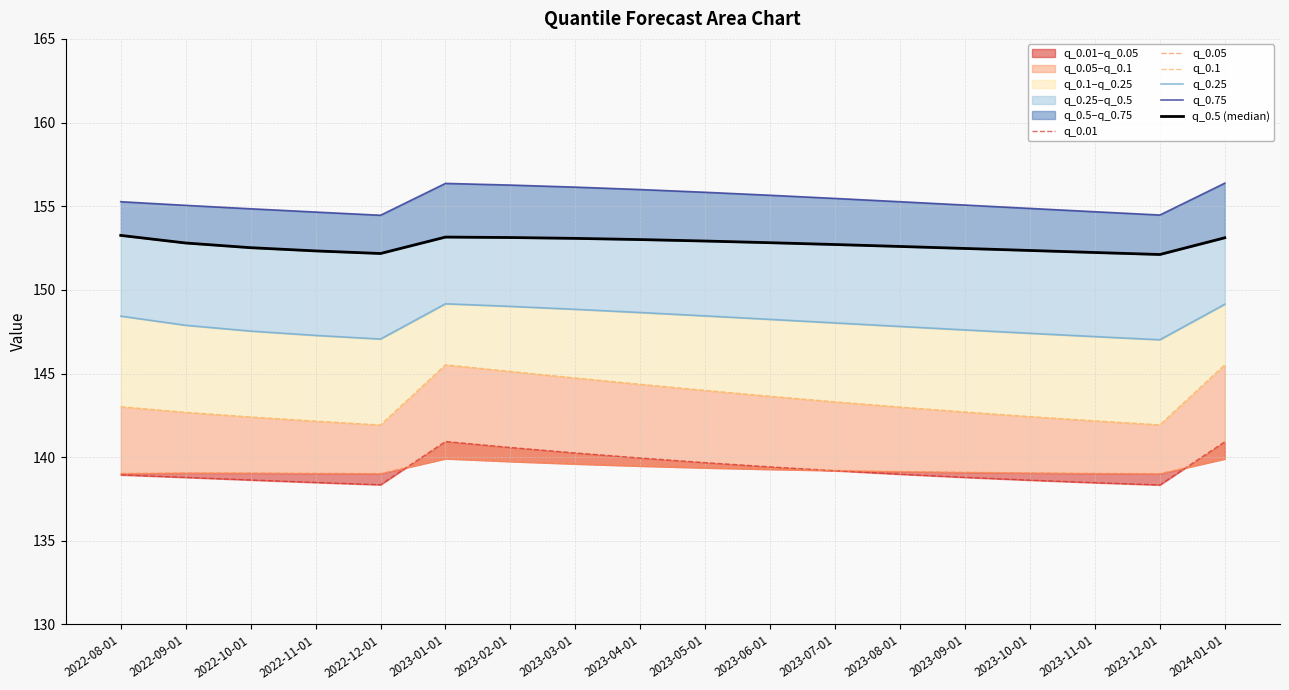

True or false: q_0.5 (median) has a value of 153.3 at 2022-08-01.

True